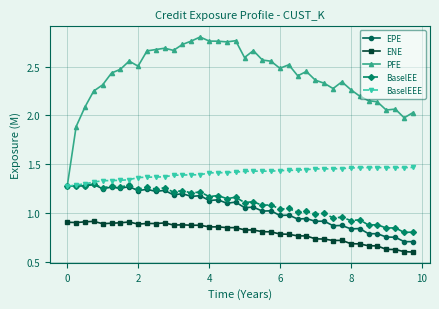

True or false: BaselEE and ENE cross at least once.

False